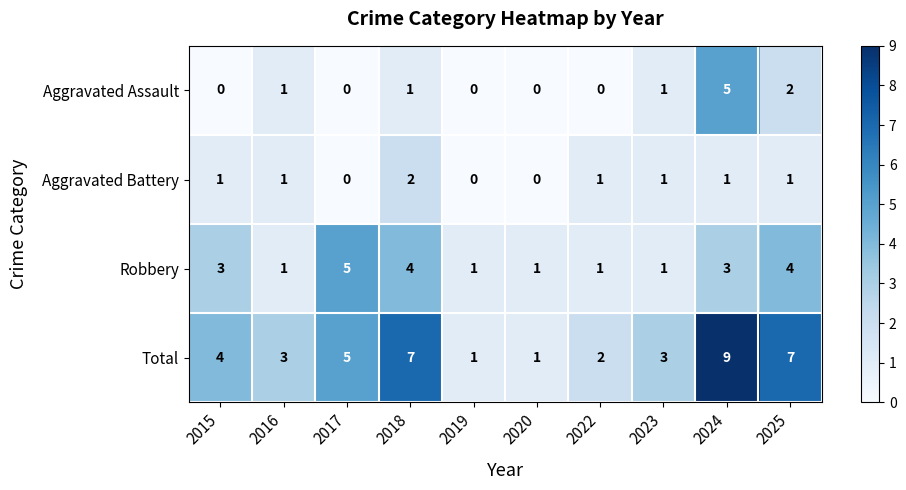

Which series has the largest total across all categories?

Total